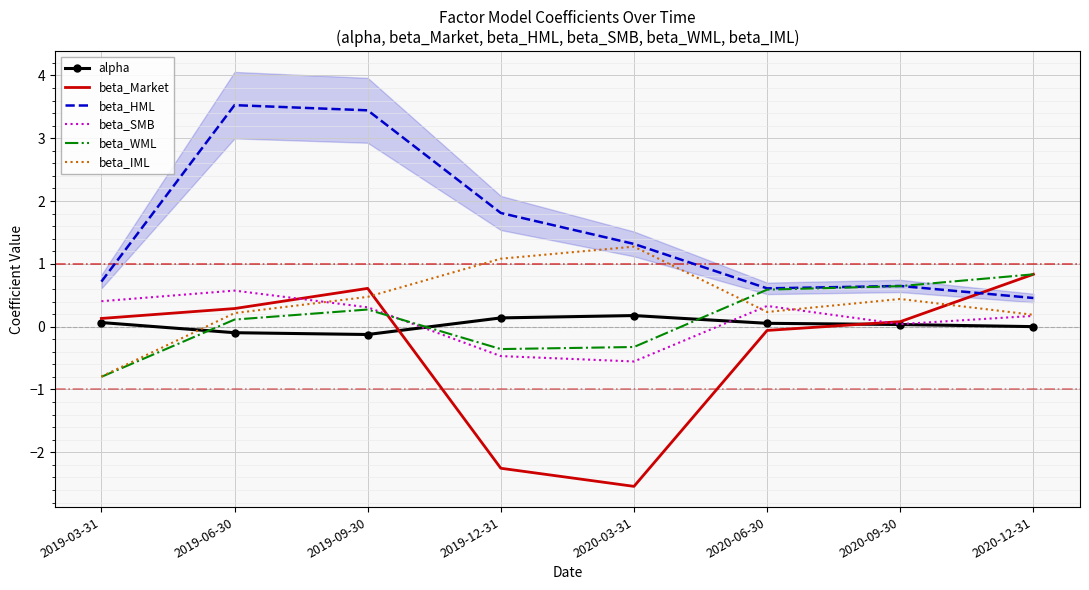

How many intersections are there between beta_IML and alpha?

1